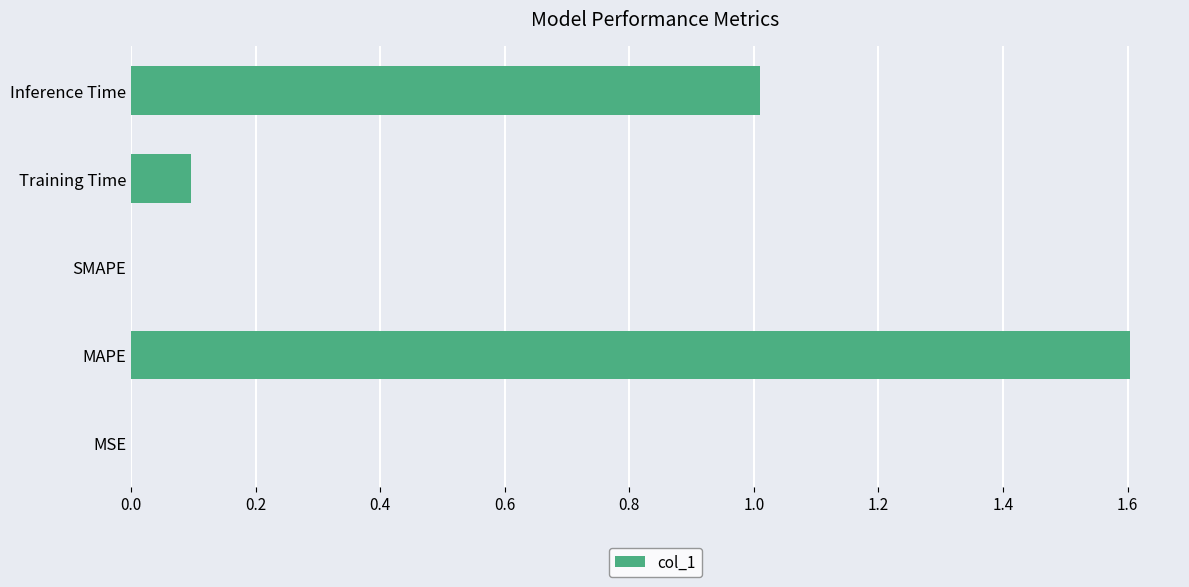

Is it true that the value at MSE is 0.0?

True